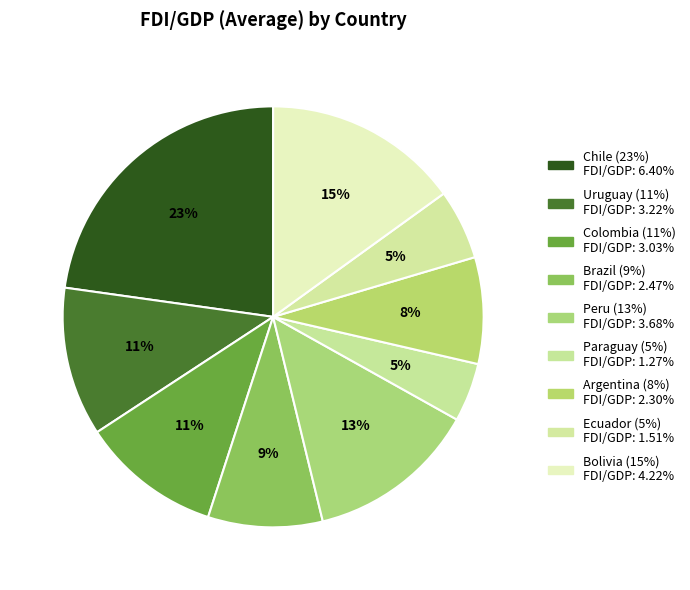

What is the total percentage of Argentina and Uruguay?

19.6%